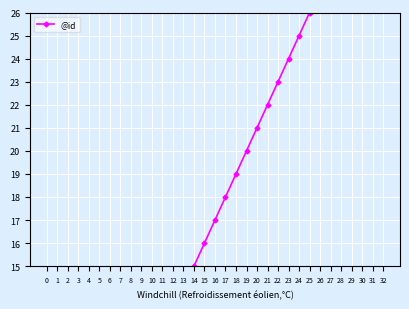

Where is the data nearest to the value 17?

16